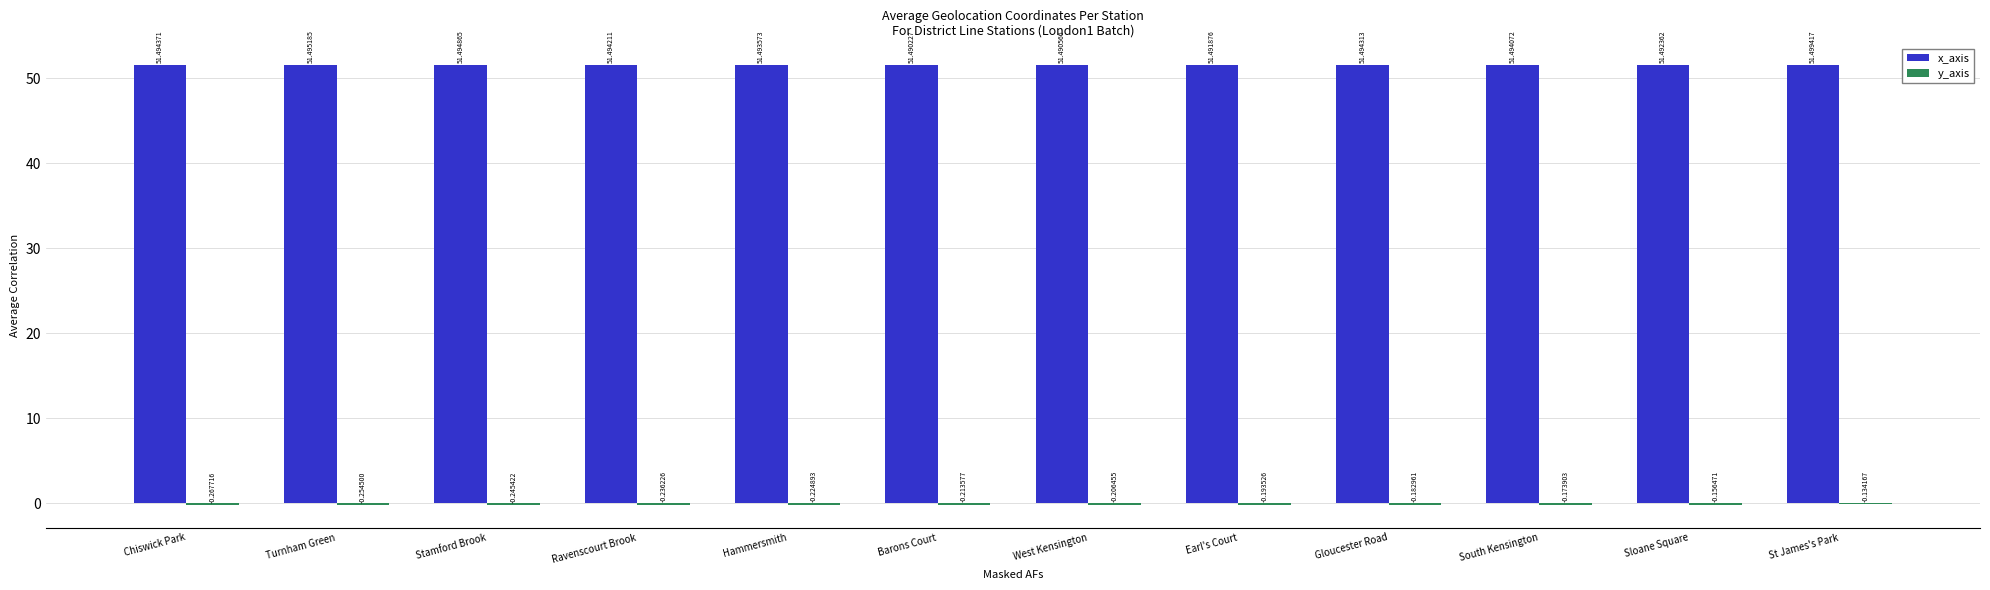

At which category does the chart reach its peak across all series?

St James's Park